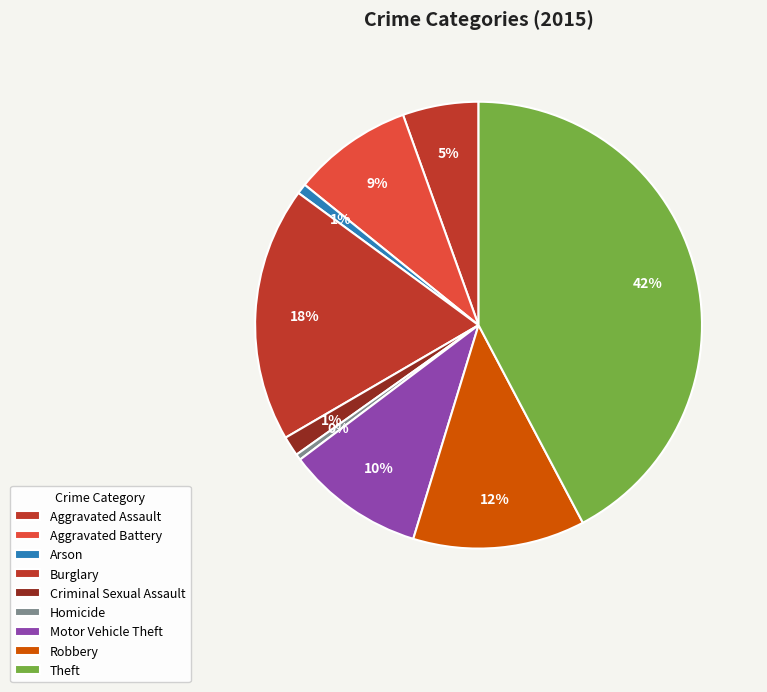

Is there any slice that represents more than half of the pie?

No